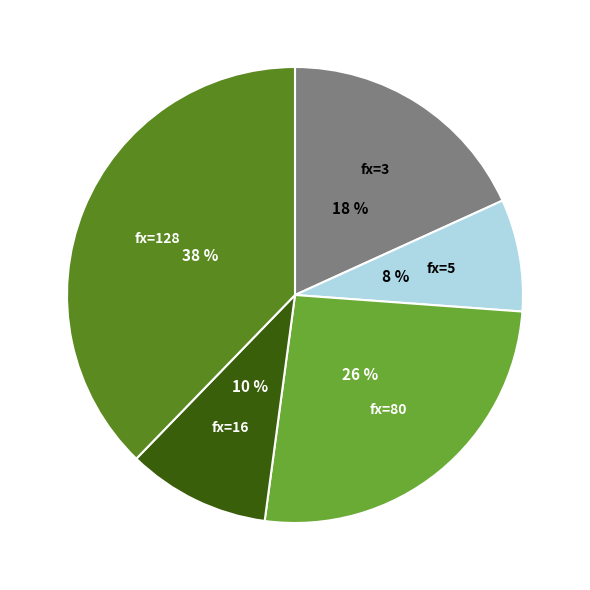

Does any single category account for the majority?

No